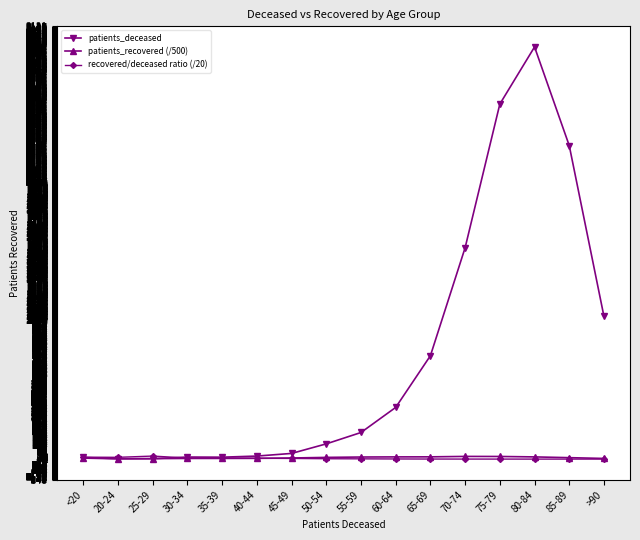

Which label corresponds to the largest value in the chart?

80-84